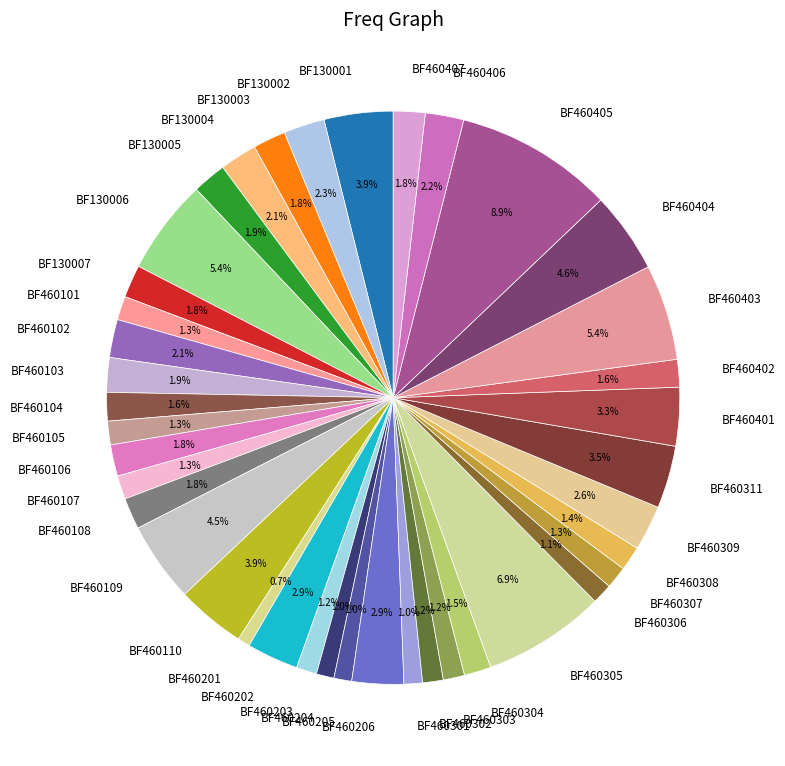

What is the largest slice in the pie chart?

BF460405